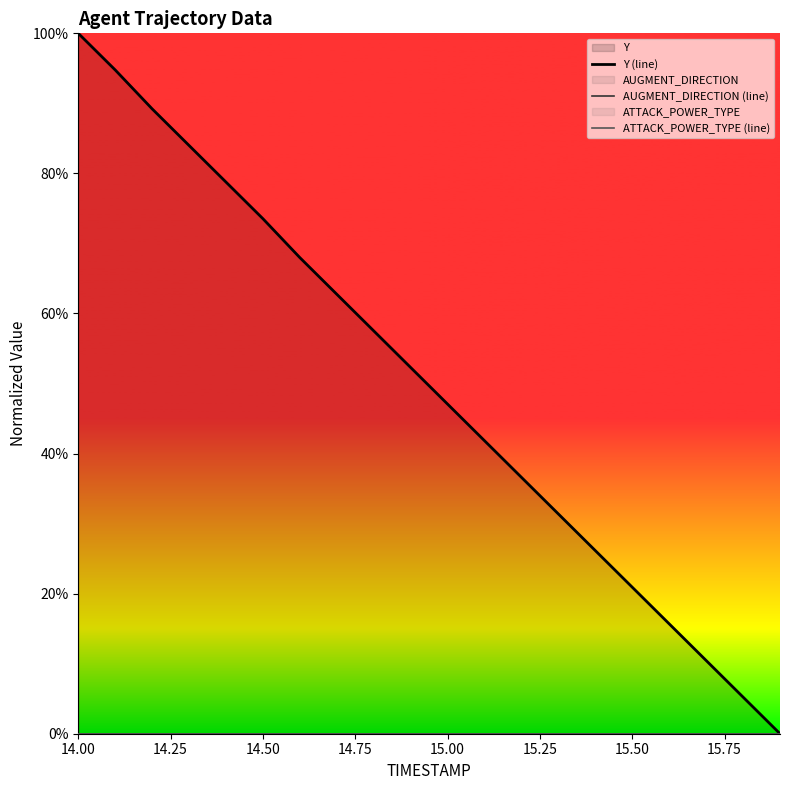

What is the label of the 18th point from the right?

14.50